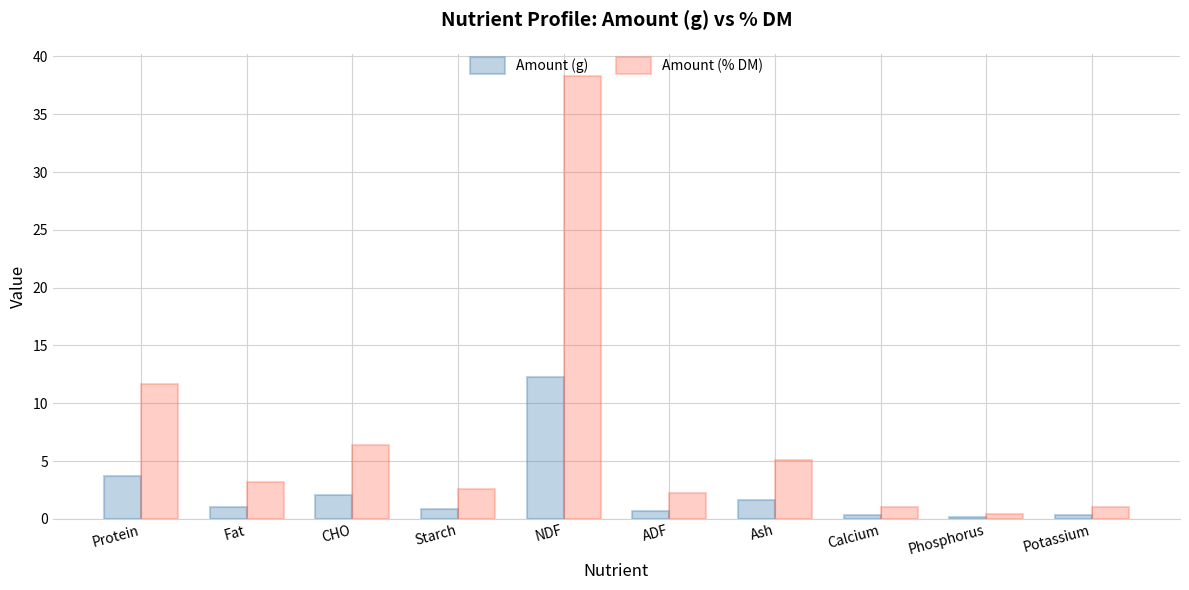

How many groups of bars are there?

10